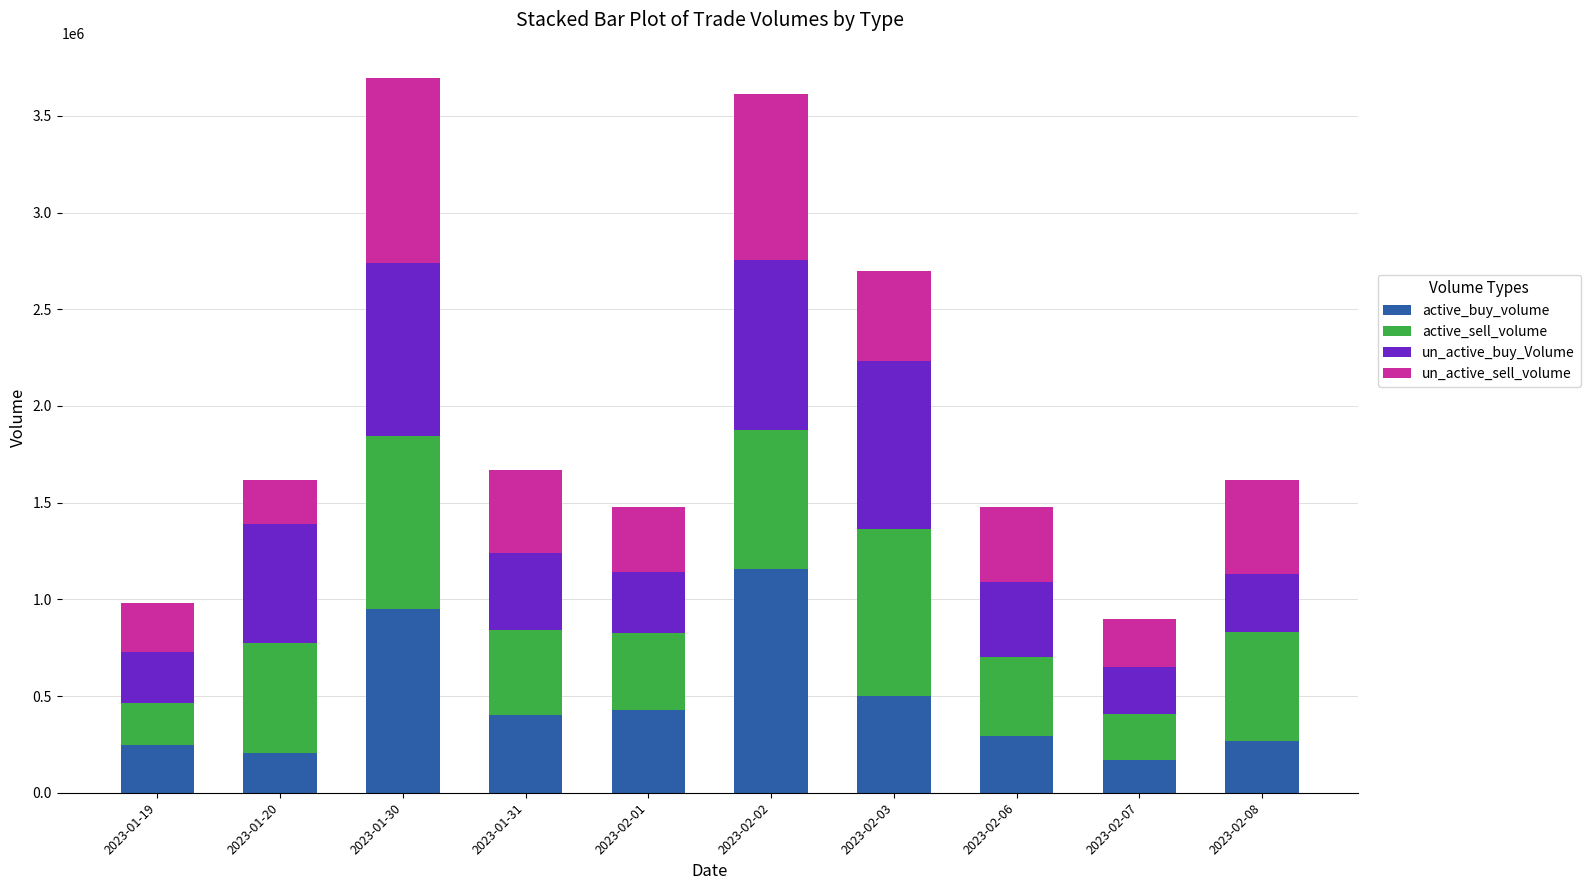

What is the highest value of the active_buy_volume series?

1158864